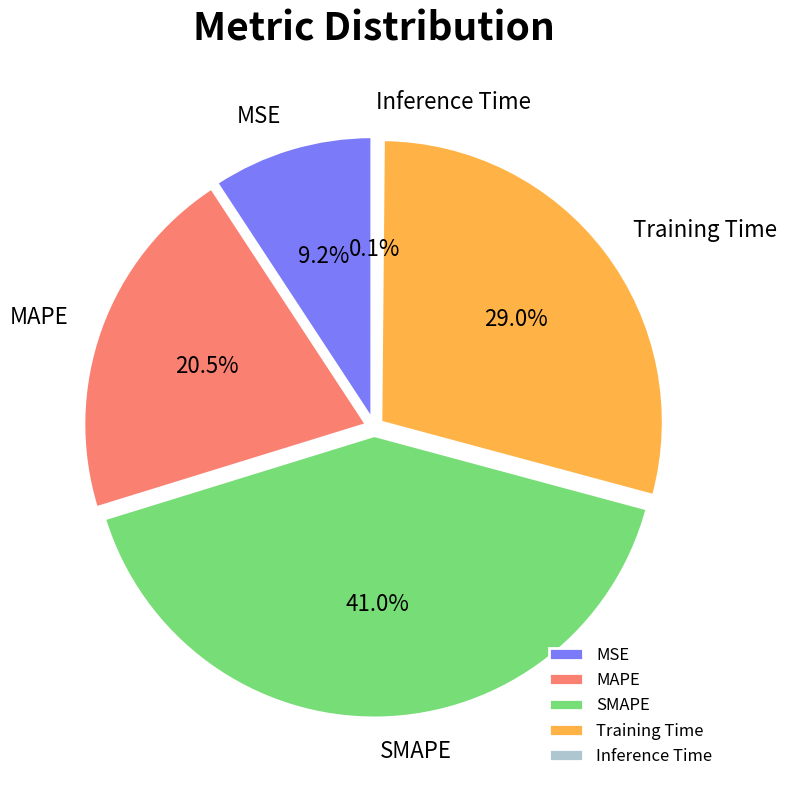

How many slices are in this pie chart?

5